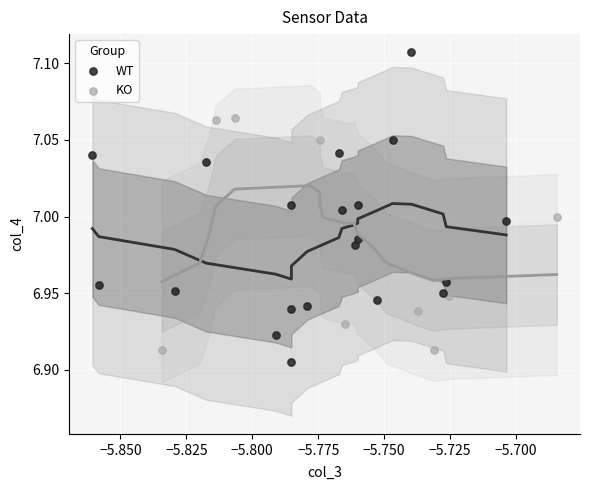

Which series contains the lowest Y value?

WT